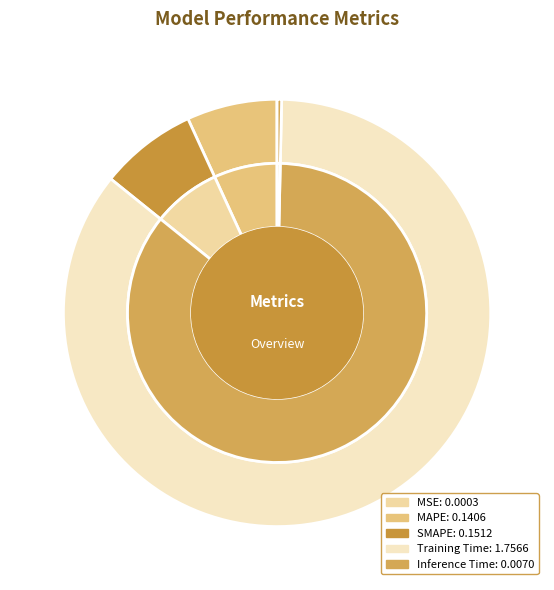

Combined, do Inference Time and MSE account for over 50%?

No